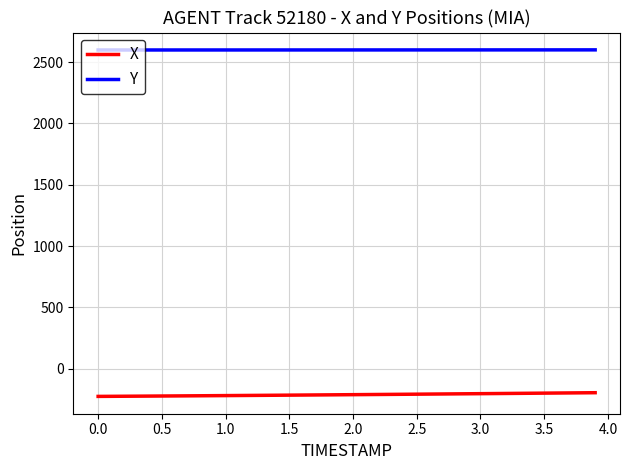

What is the minimum value for Y?

2598.0